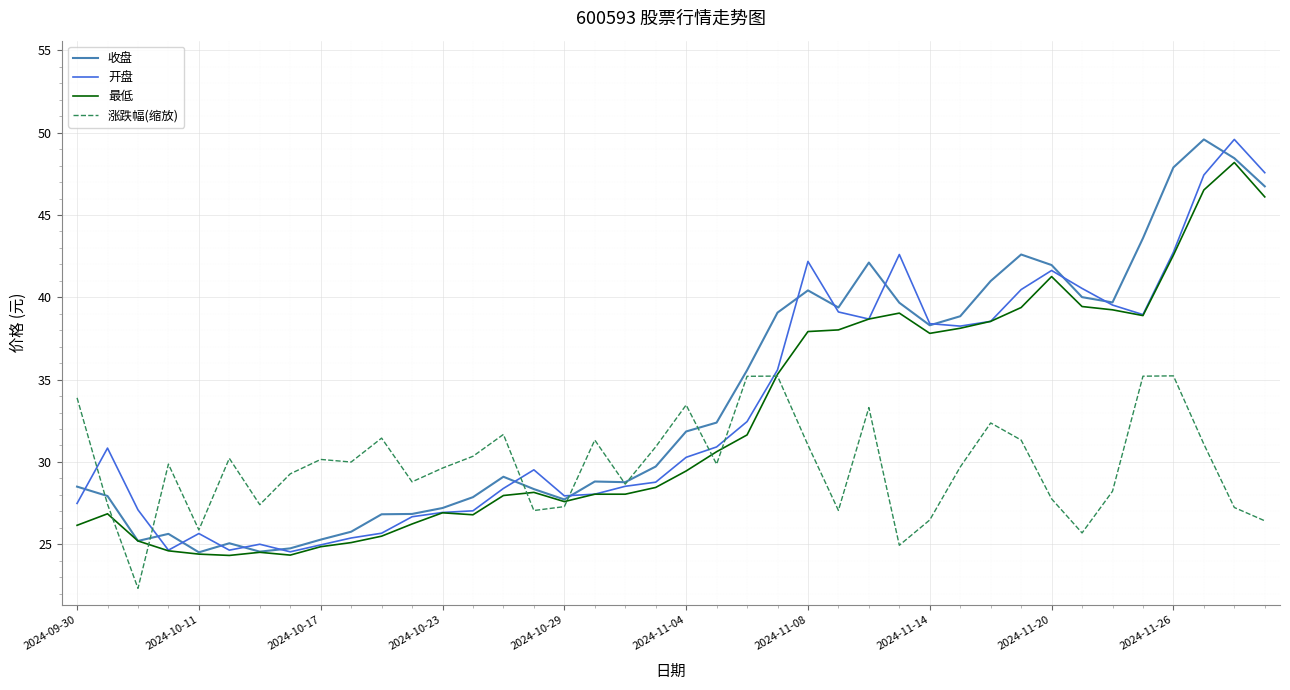

What is the maximum value for 涨跌幅(缩放)?

35.2